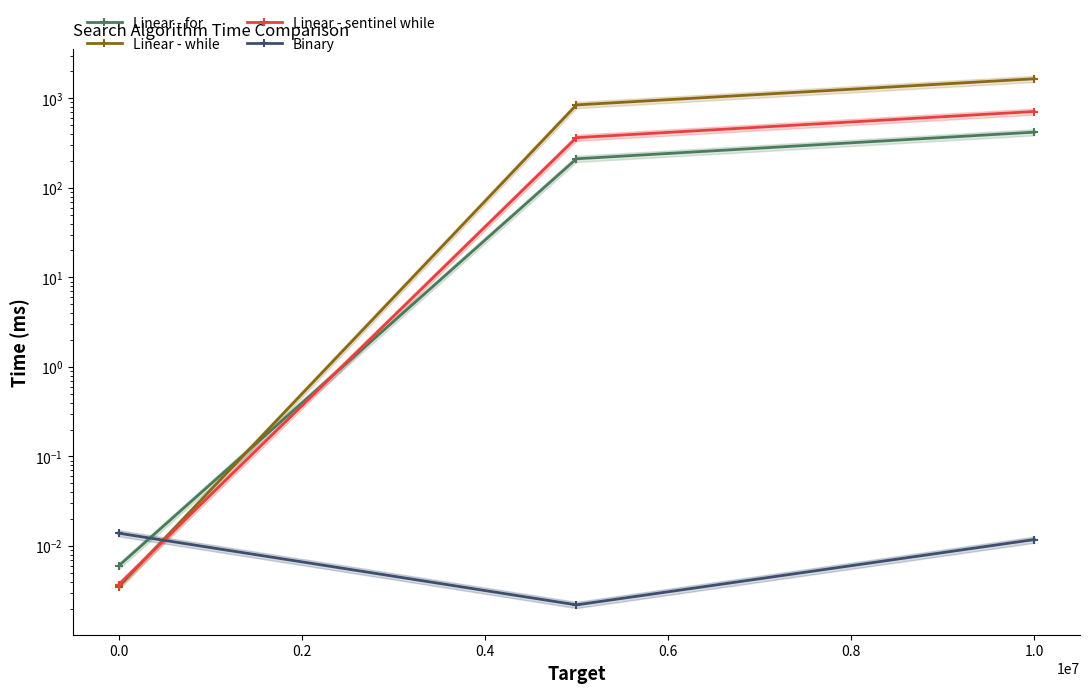

True or false: Linear - sentinel while has a value of 0.0 at −0.2.

False